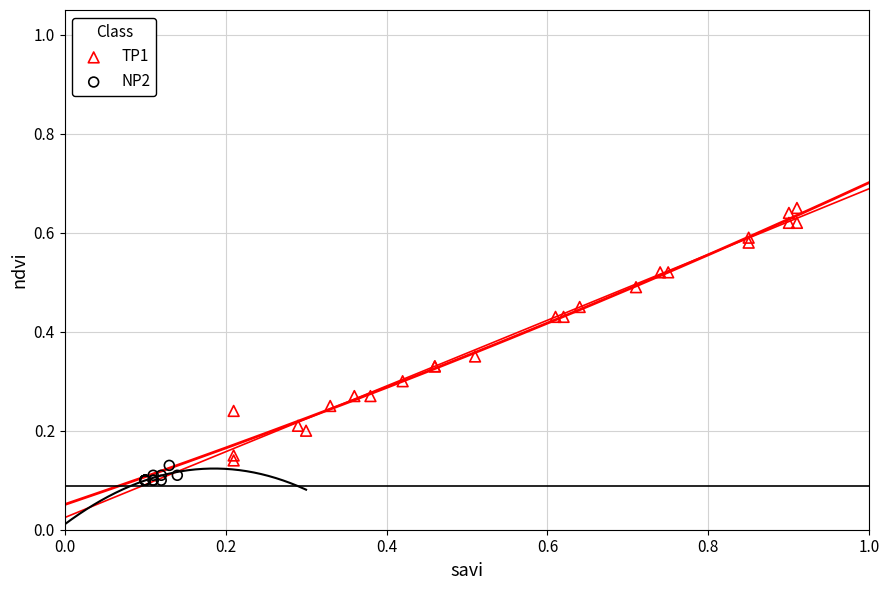

Which series has the largest Y range (max minus min)?

TP1